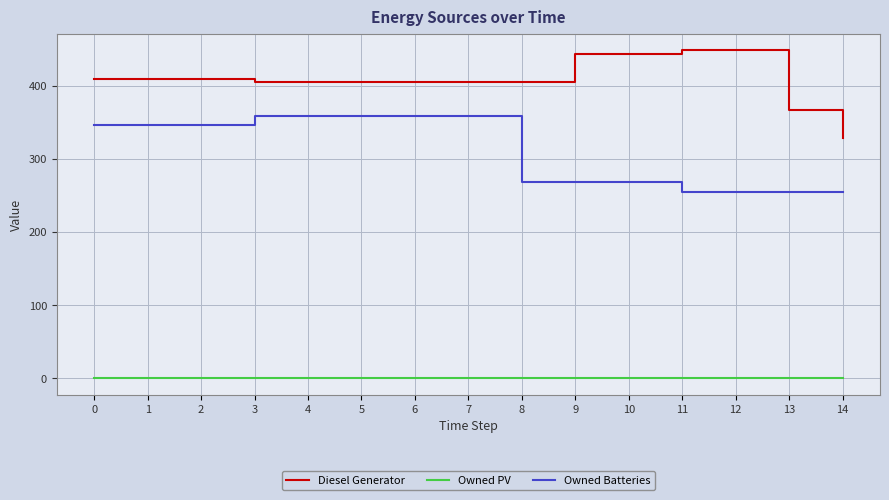

What is the difference between the second highest and second lowest values in the Owned Batteries series?

104